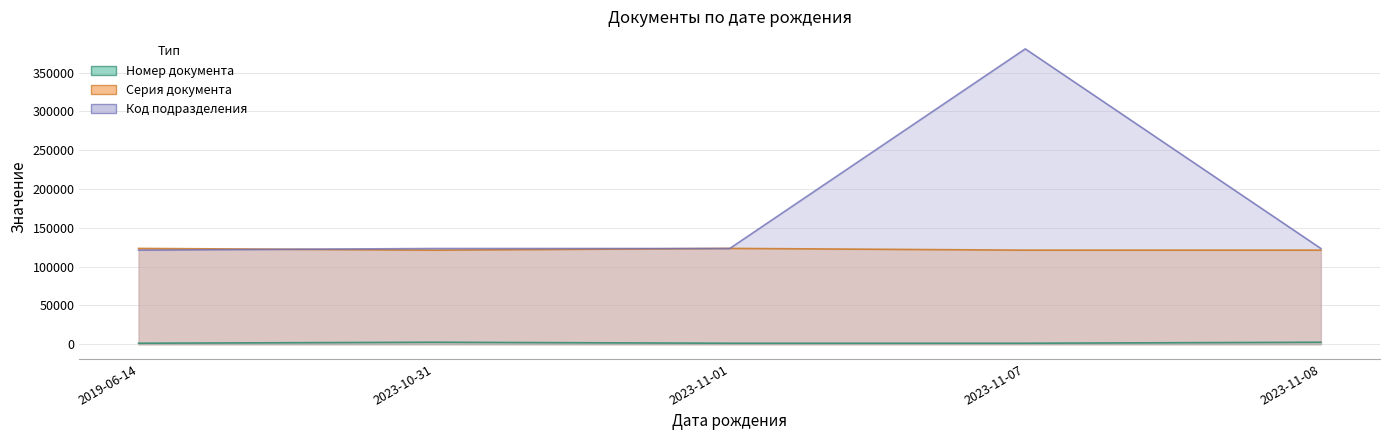

How many lines are shown in the chart?

3